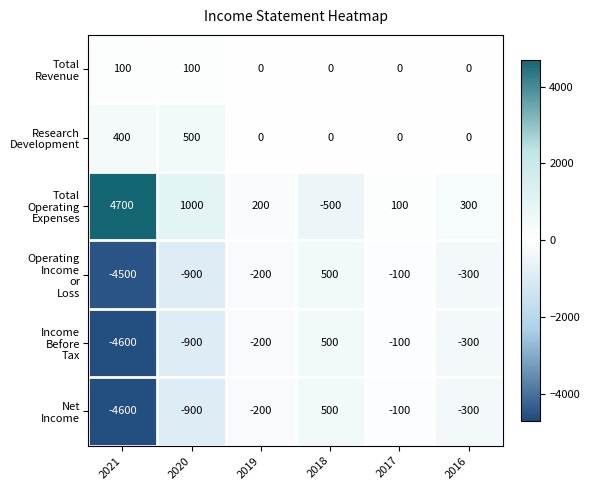

What is the maximum value shown in the chart?

4700